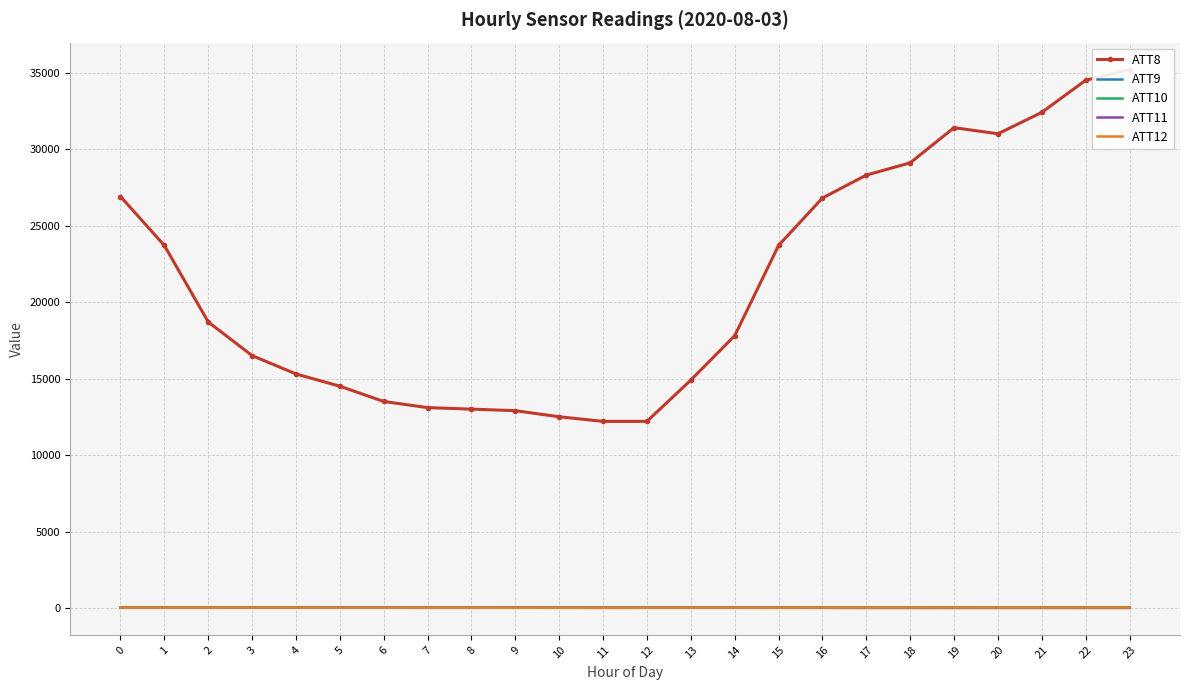

What is the difference between the highest and lowest values at 5?

14484.5